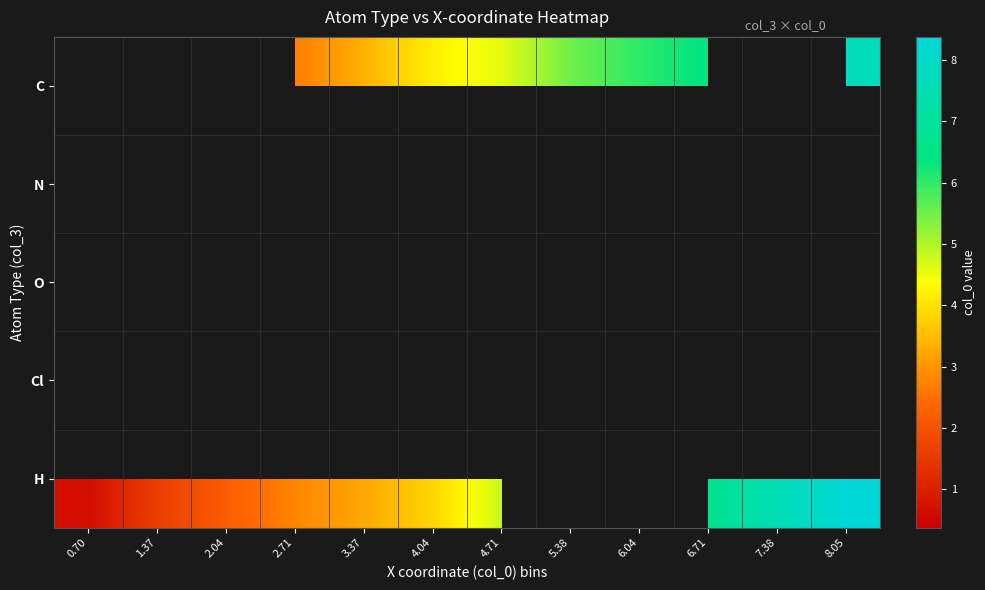

What is the sum of the H values at 2.04 and 7.38?

9.8